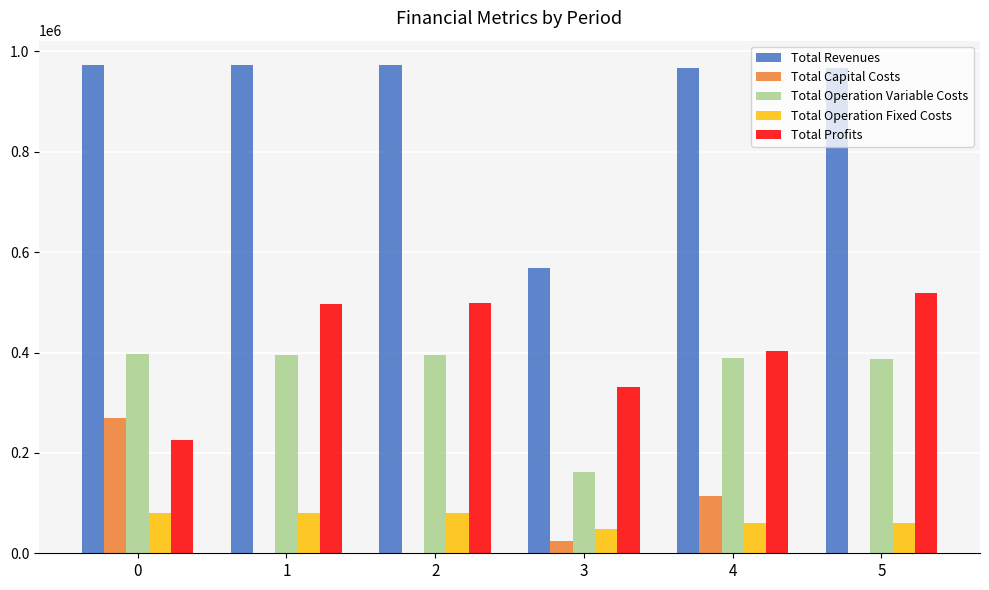

The value of Total Operation Variable Costs at 1 is 395460.2. True or false?

True